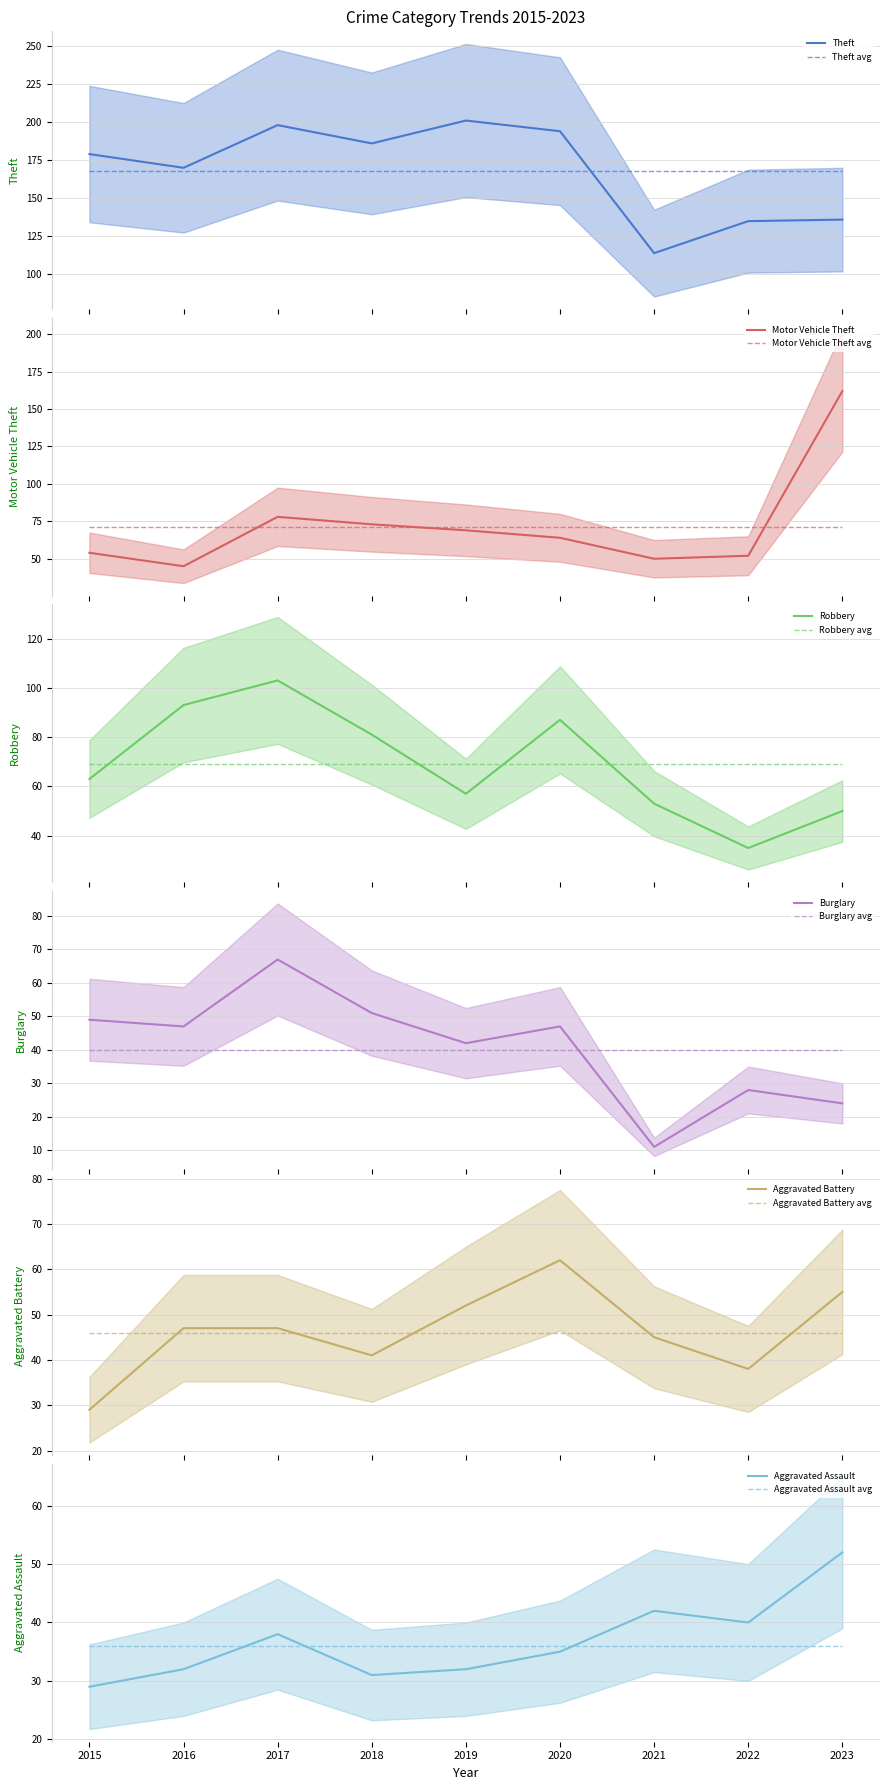

Does the chart display data point markers on the line(s)?

No